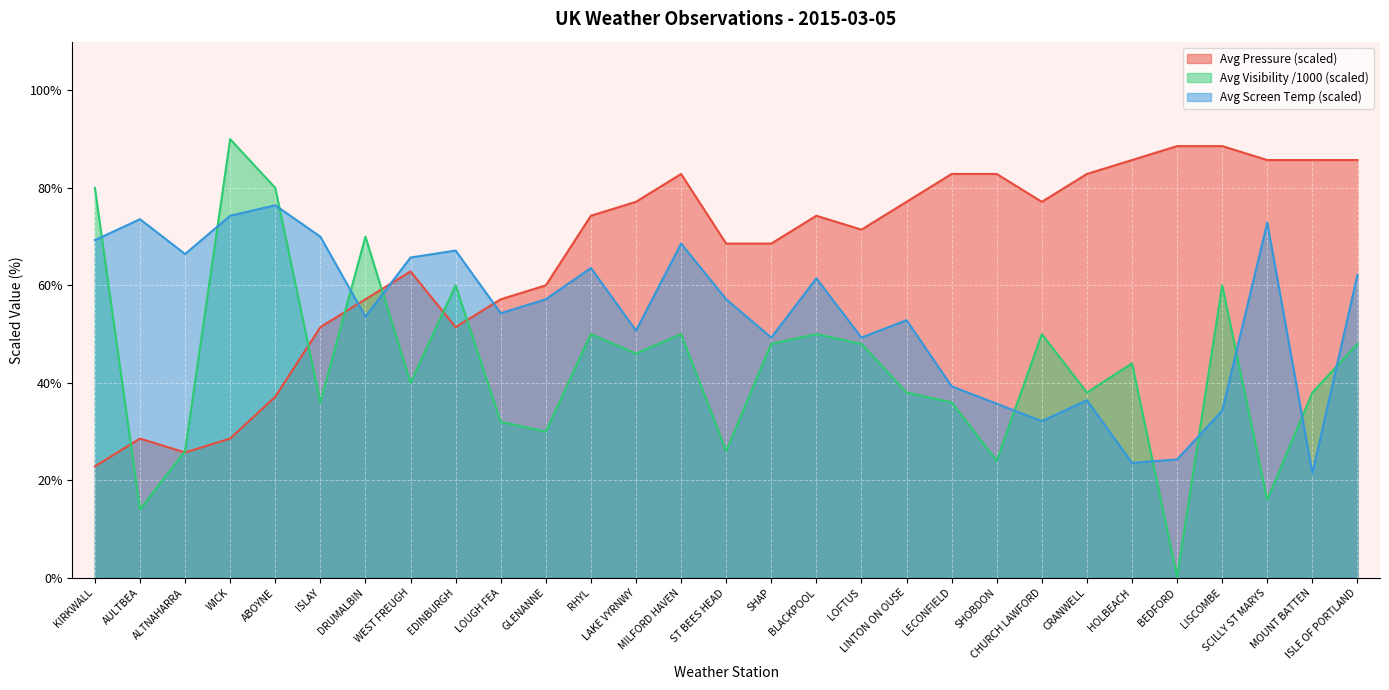

At how many categories does at least one series exceed 43?

29